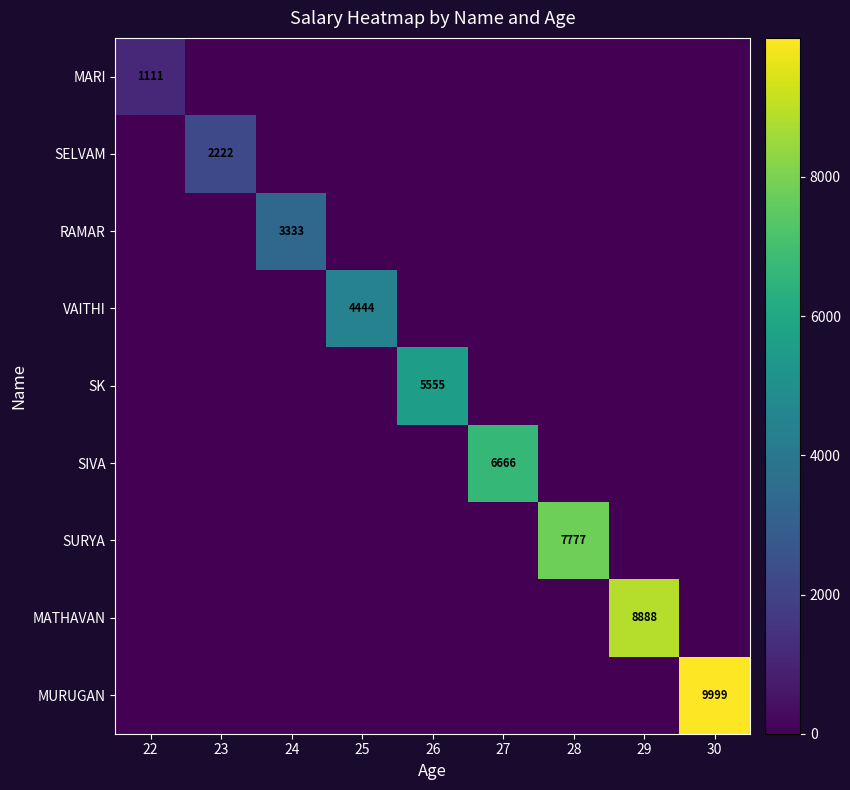

What is the greatest value displayed?

9999